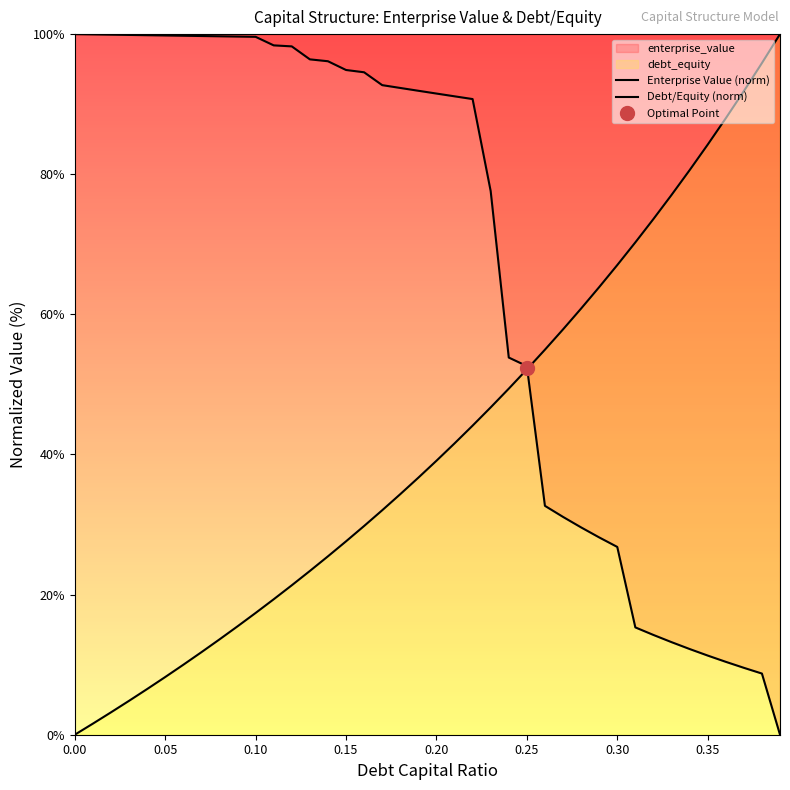

Rank the series by their maximum value, from lowest to highest.

Enterprise Value (norm), Debt/Equity (norm)